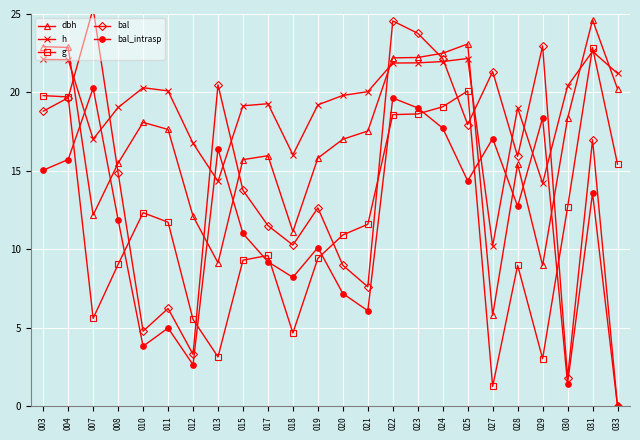

Rank the categories by dbh value from lowest to highest.

027, 029, 013, 018, 012, 007, 028, 008, 015, 019, 017, 020, 021, 011, 010, 030, 033, 022, 023, 024, 004, 003, 025, 031